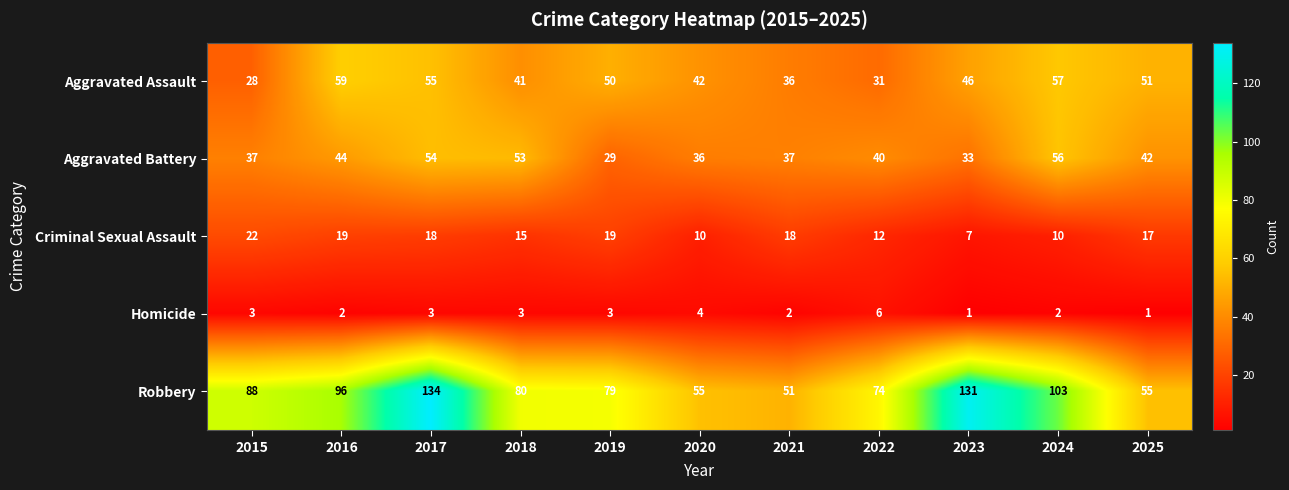

Which label corresponds to the largest value in the chart?

2017